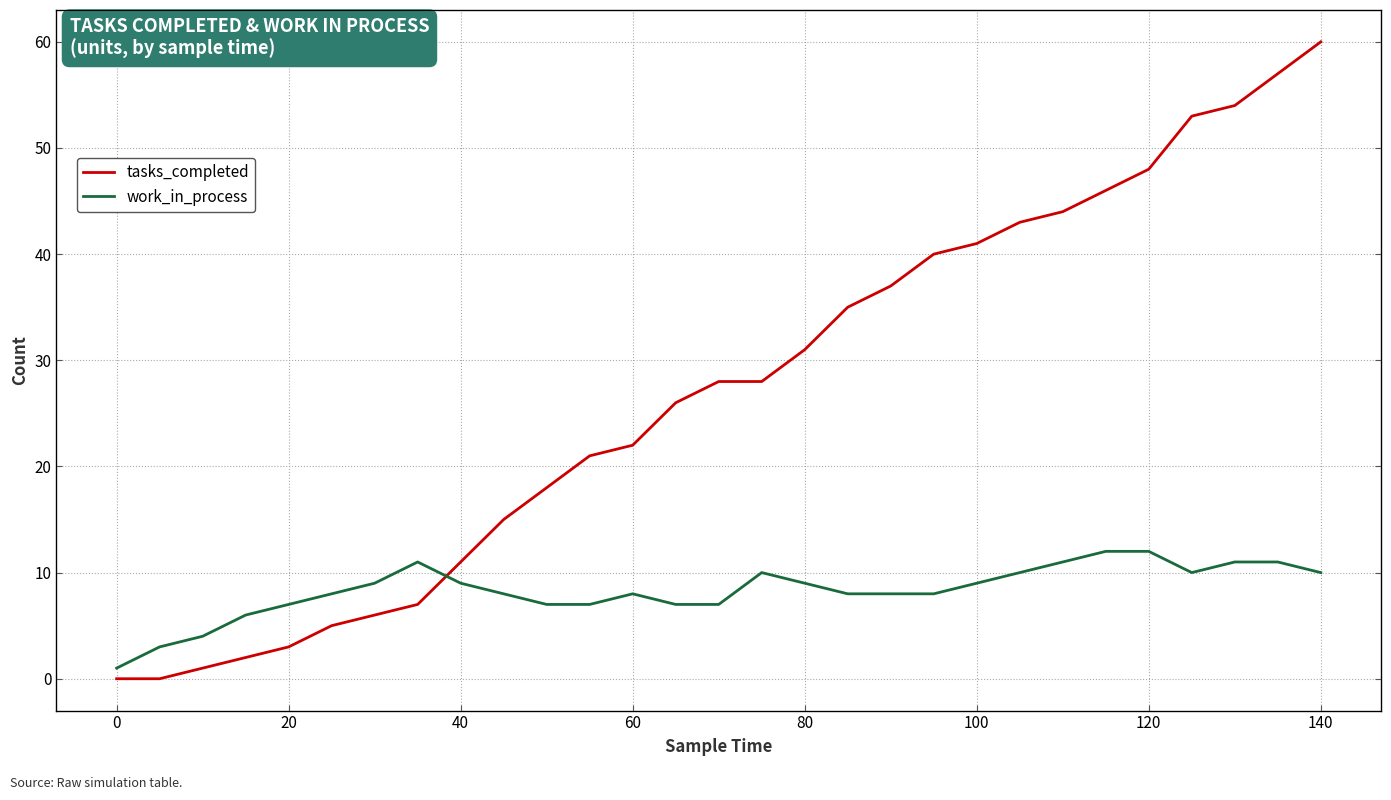

The work_in_process series shows 16 at 80. True or false?

False